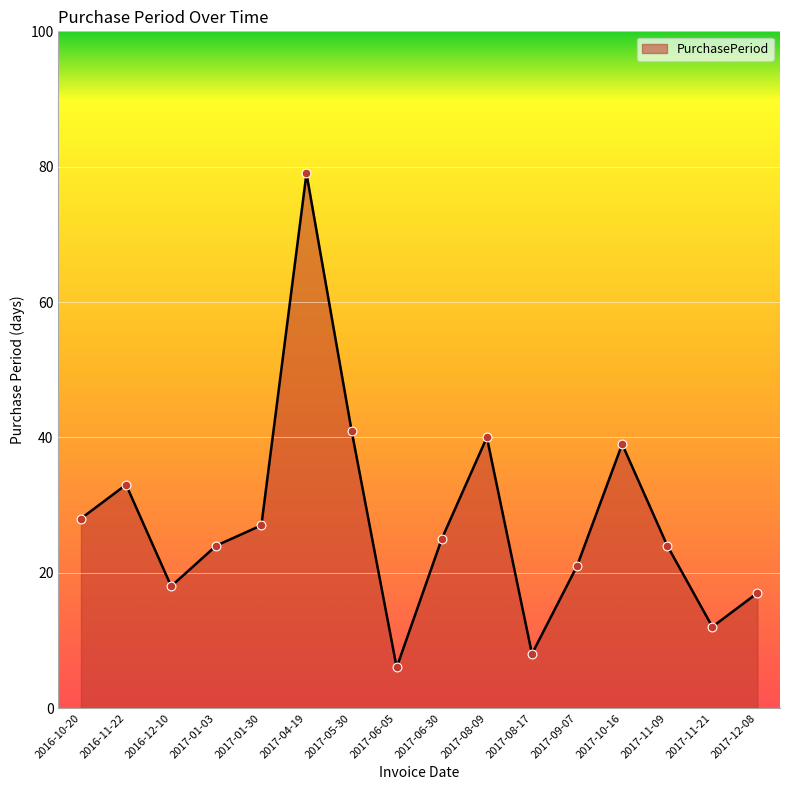

Approximately how many times larger is the value at 2016-11-22 compared to 2017-08-09?

0.8